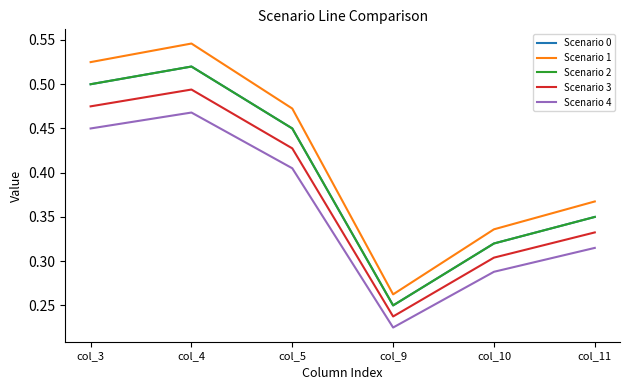

Count the Scenario 0 values in the range 0 to 1.

6